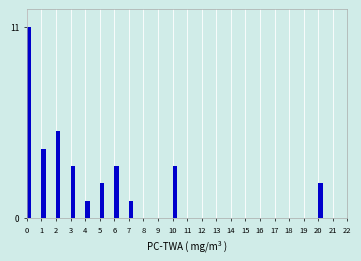

Reading left to right, list all the values displayed in this chart.

0=11	1=4	2=5	3=3	4=1	5=2	6=3	7=1	8=0	9=0	10=3	11=0	12=0	13=0	14=0	15=0	16=0	17=0	18=0	19=0	20=2	21=0